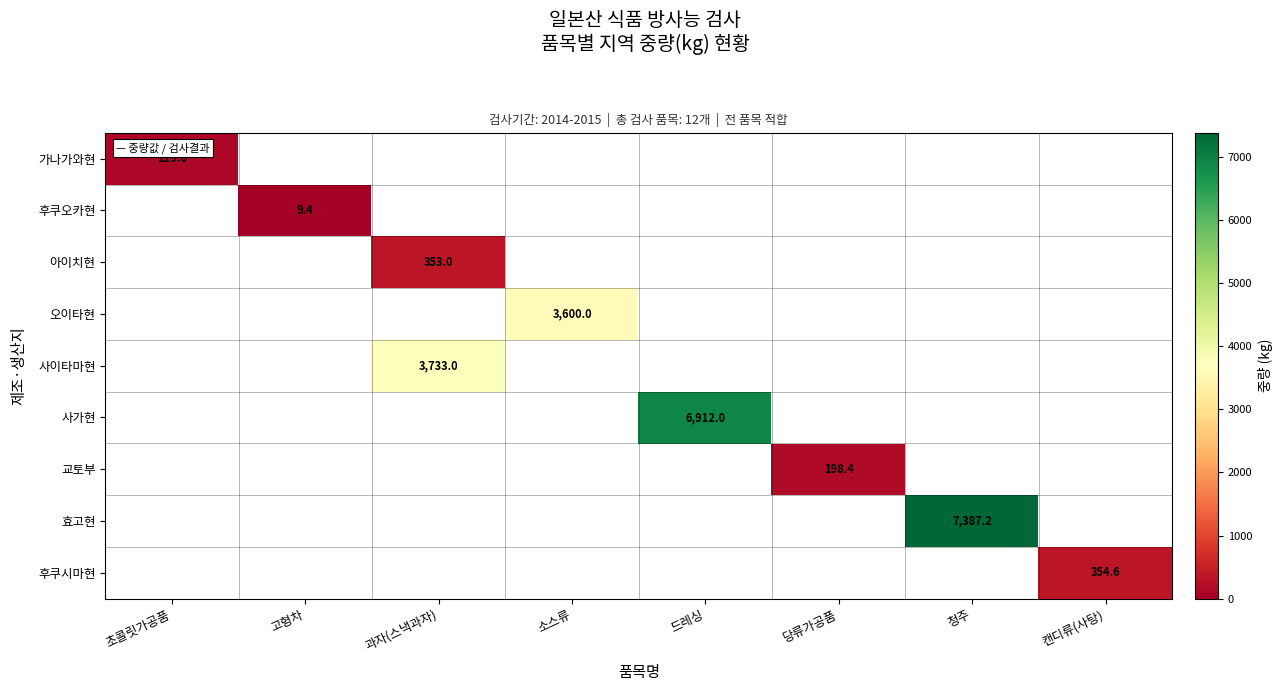

How many distinct data groups are displayed?

9